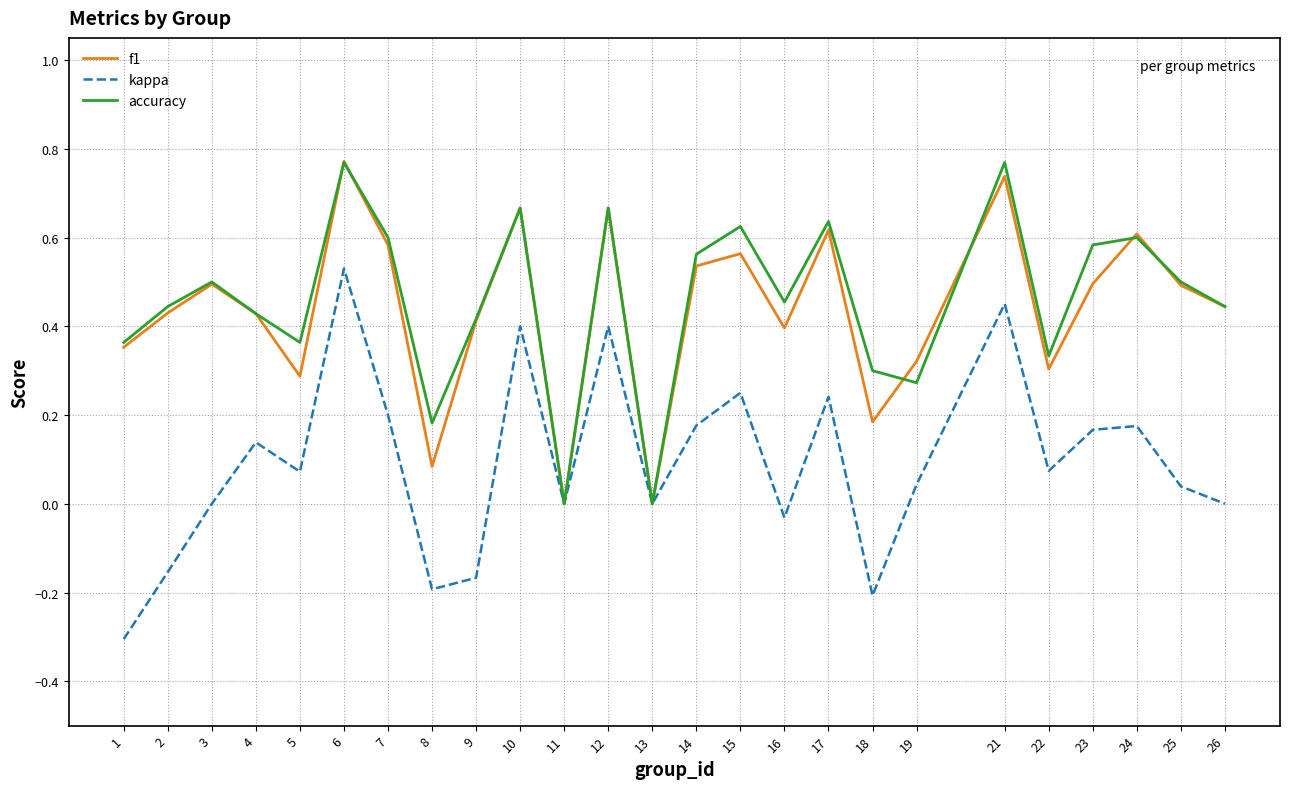

At which category is the sum across all series the highest?

6